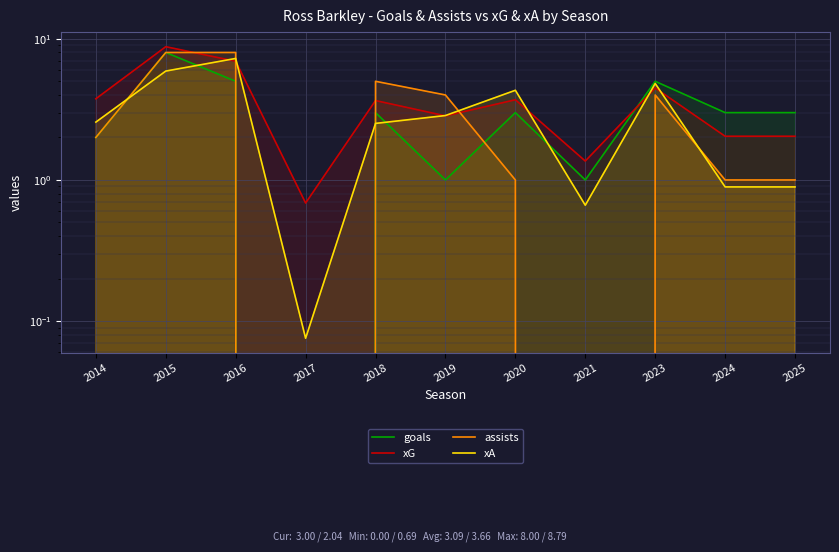

The value of xG at 2014 is 3.8. True or false?

True